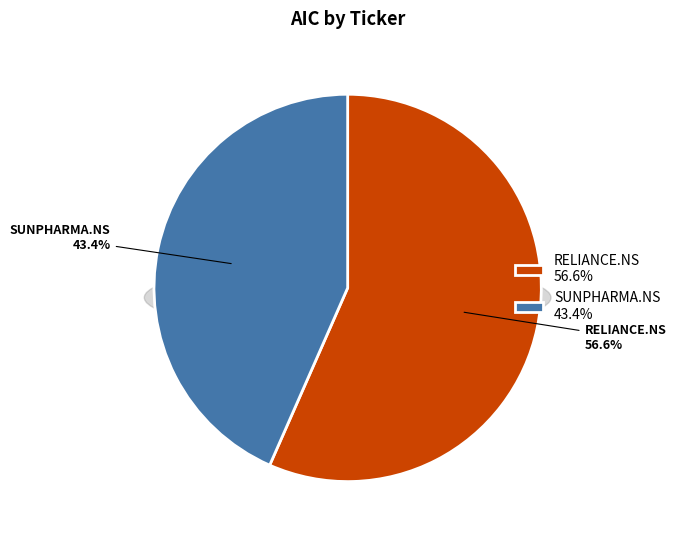

Approximately how many times larger is the value at RELIANCE.NS compared to SUNPHARMA.NS?

1.3